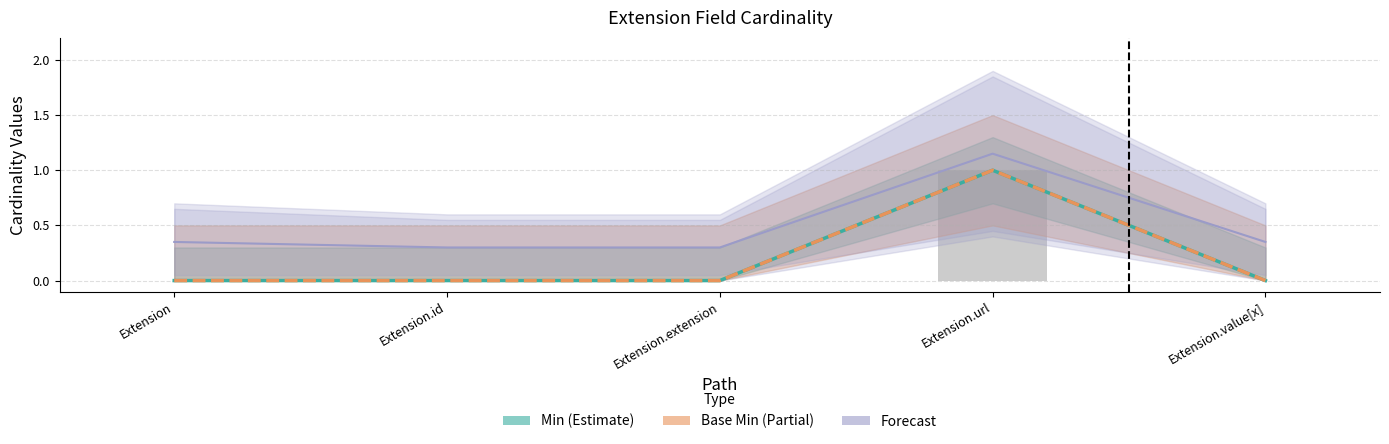

How many distinct data groups are displayed?

3